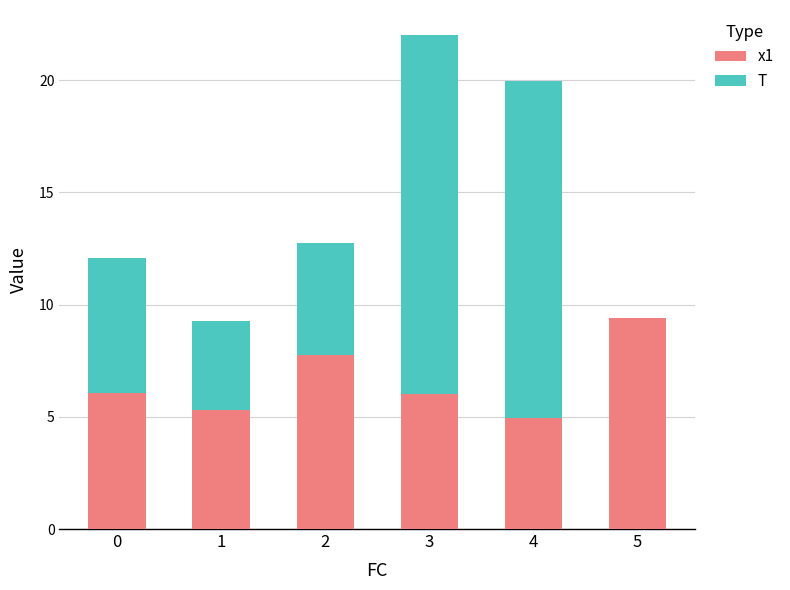

At which label does x1 reach its peak?

5